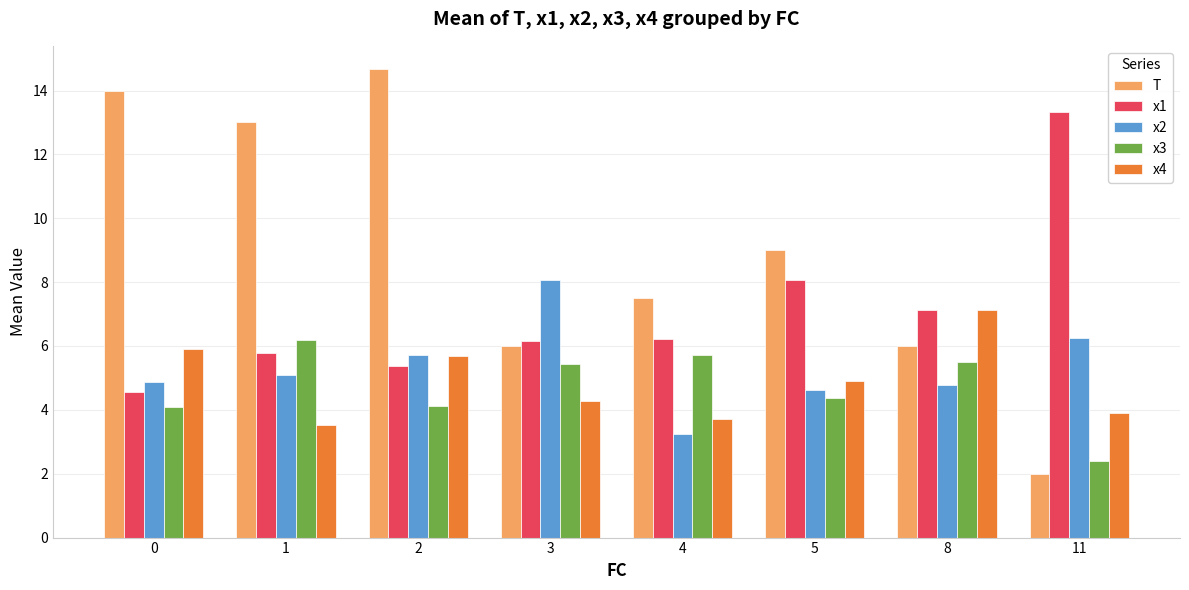

How many series are shown in this chart?

5